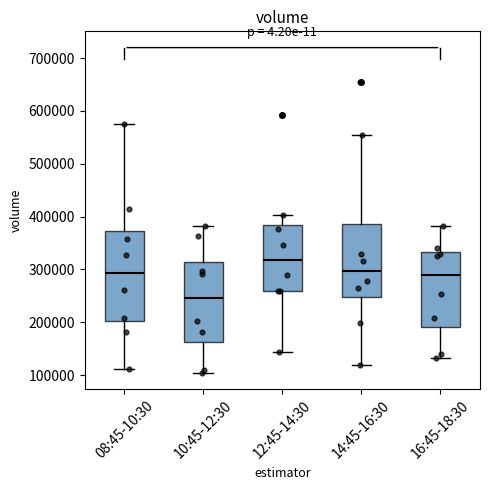

Where is the lower edge of the box for 12:45-14:30 on the y-axis? The values are not printed on the chart, so give them approximately, as read against the axis.

260000